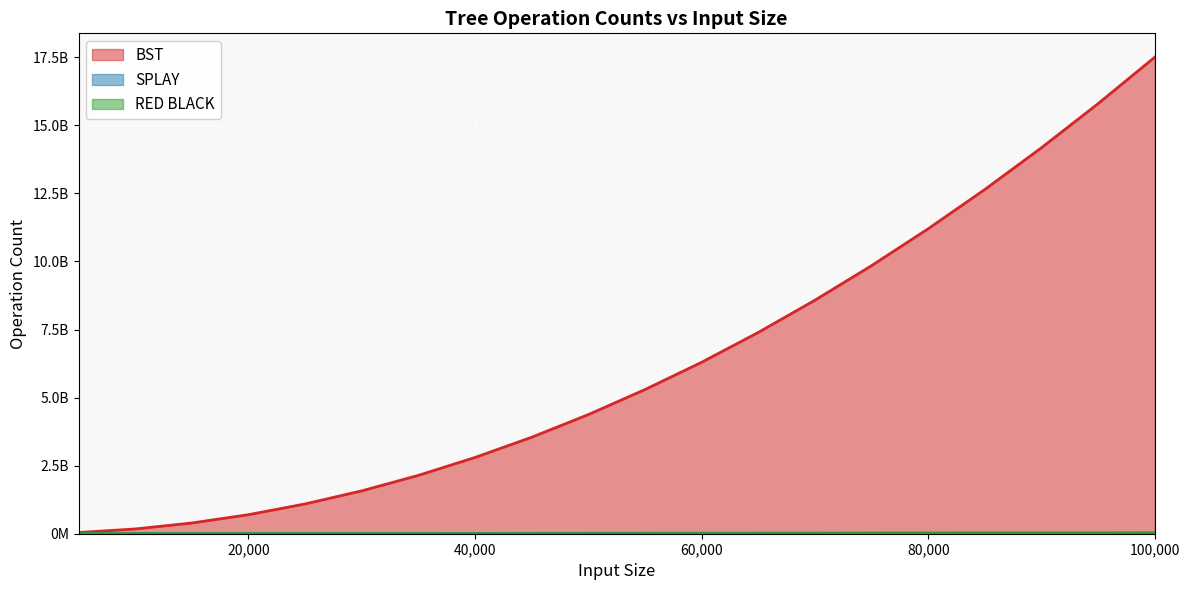

The value of SPLAY at 35000 is 10015760. True or false?

True